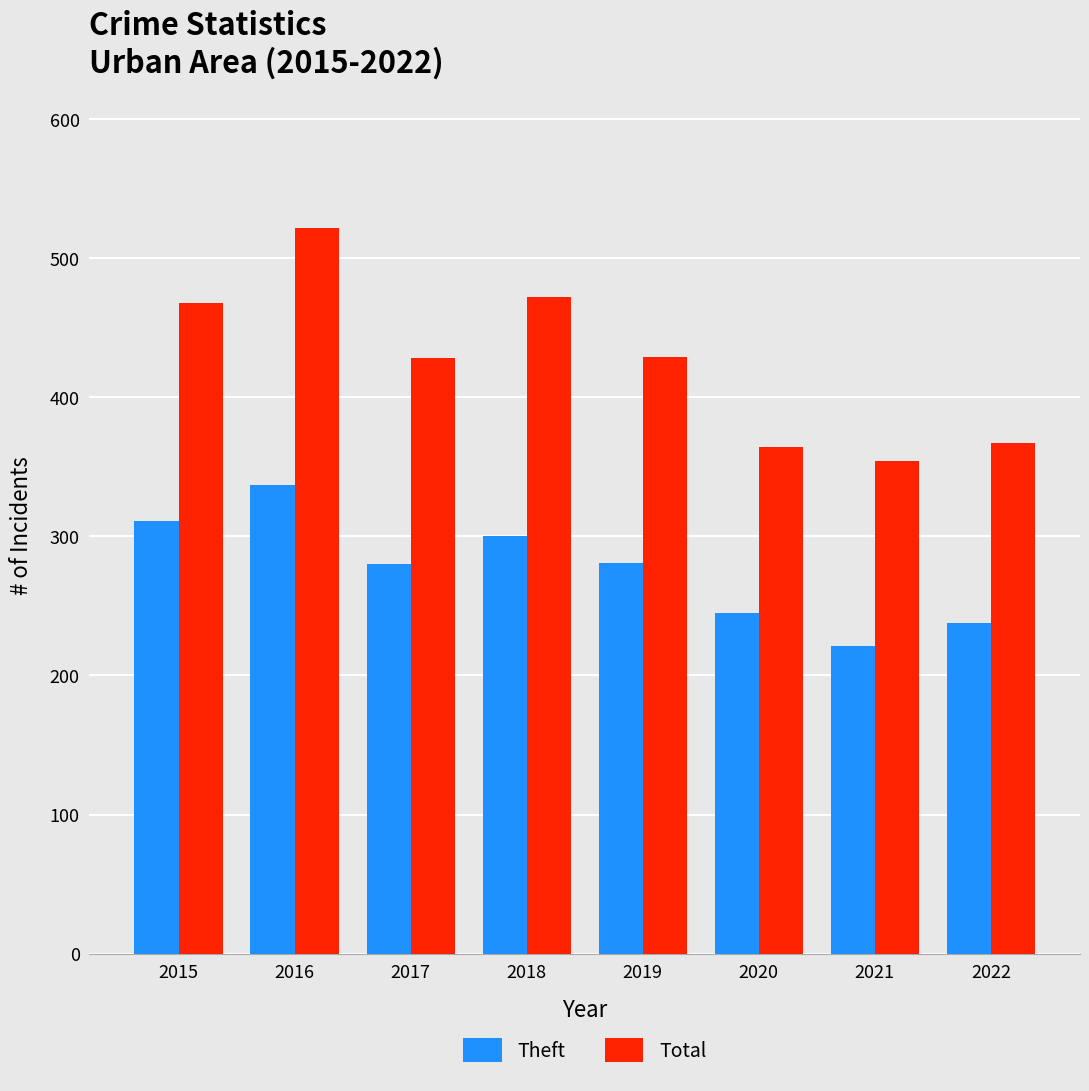

Which label corresponds to the smallest value in the chart?

2021